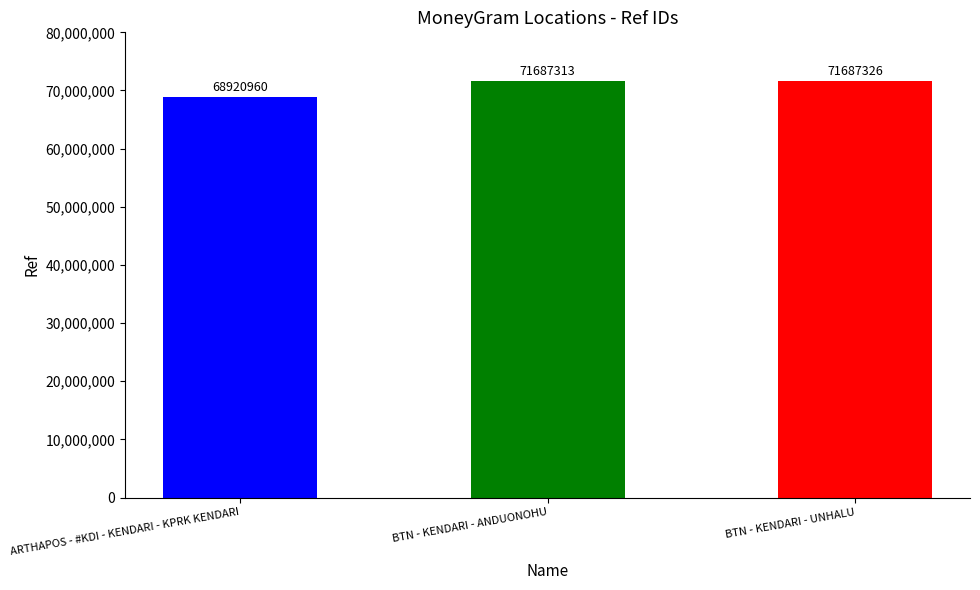

At which category does the chart reach its minimum across all series?

ARTHAPOS - #KDI - KENDARI - KPRK KENDARI